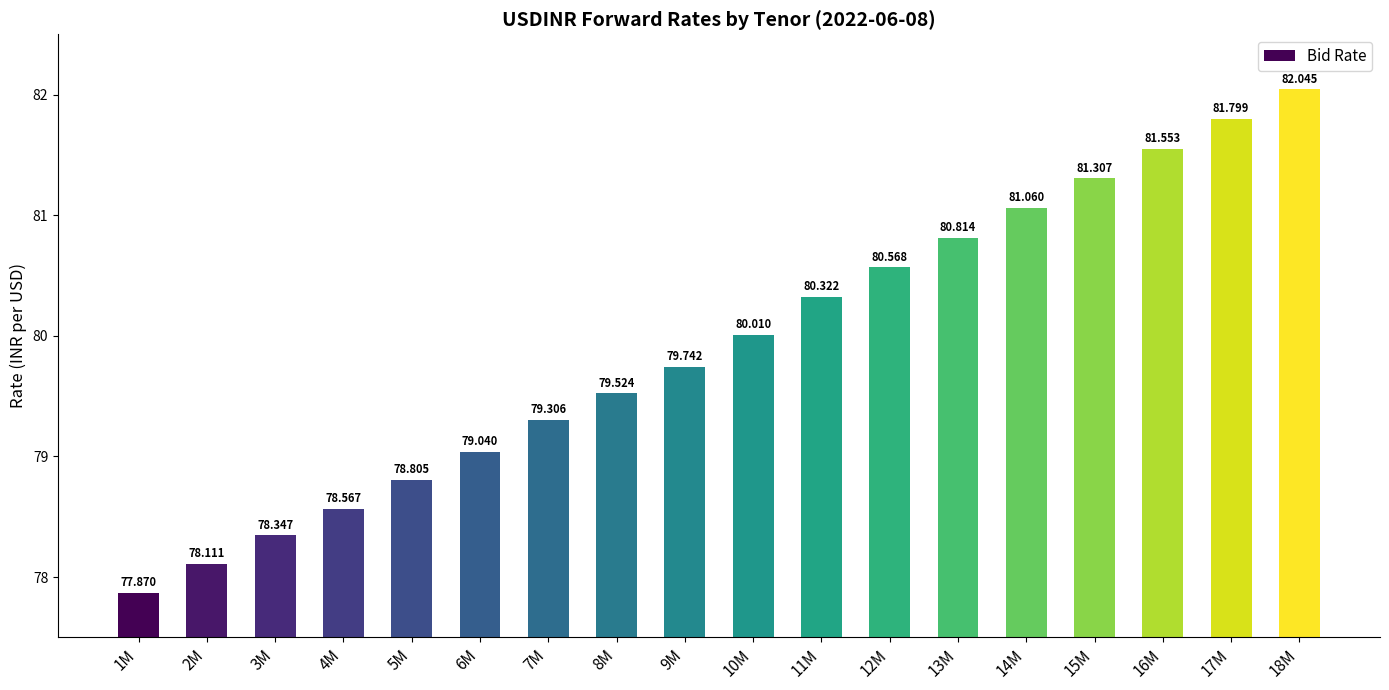

Is it true that the value at 12M is 80.6?

True